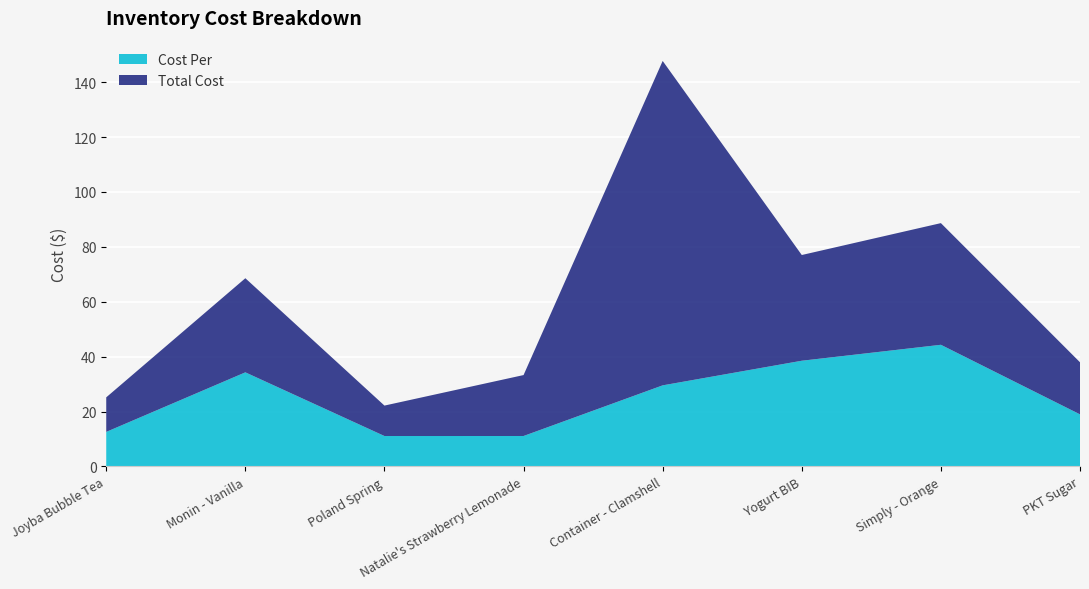

Reading left to right, what are all the values shown in this chart?

Cost Per: Joyba Bubble Tea=12.6	Monin - Vanilla=34.3	Poland Spring=11.1	Natalie's Strawberry Lemonade=11.1	Container - Clamshell=29.6	Yogurt BIB=38.5	Simply - Orange=44.3	PKT Sugar=19.0
Total Cost: Joyba Bubble Tea=12.6	Monin - Vanilla=34.3	Poland Spring=11.1	Natalie's Strawberry Lemonade=22.2	Container - Clamshell=118.2	Yogurt BIB=38.5	Simply - Orange=44.3	PKT Sugar=19.0